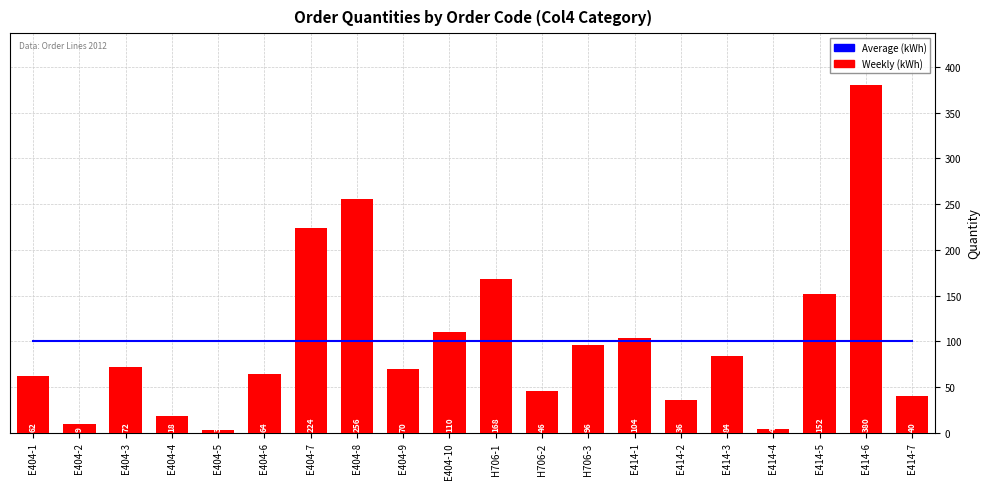

Which series has the widest spread of values?

Weekly (kWh)